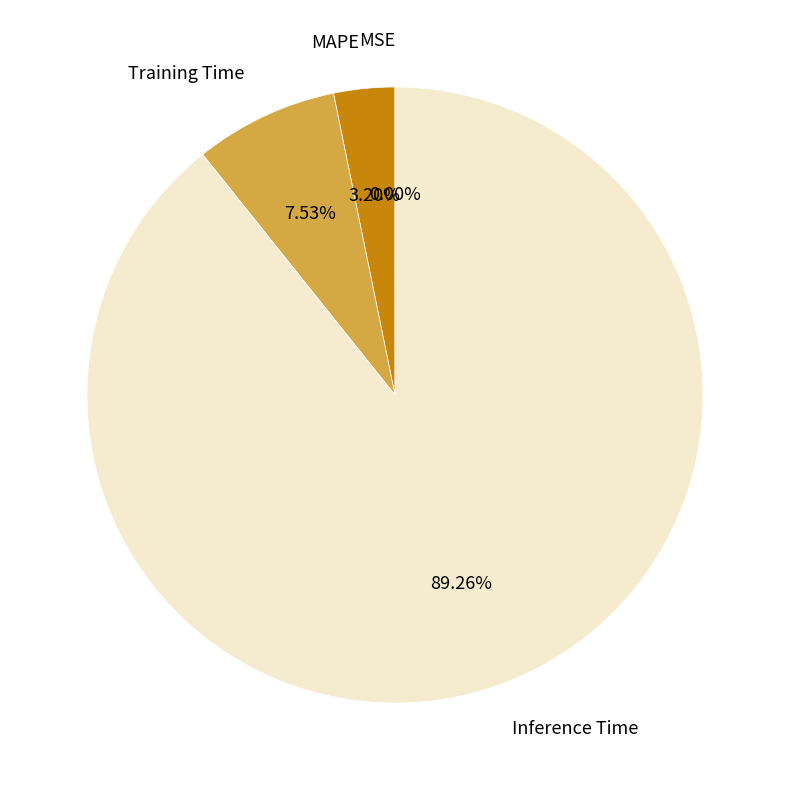

What is the largest slice in the pie chart?

Inference Time